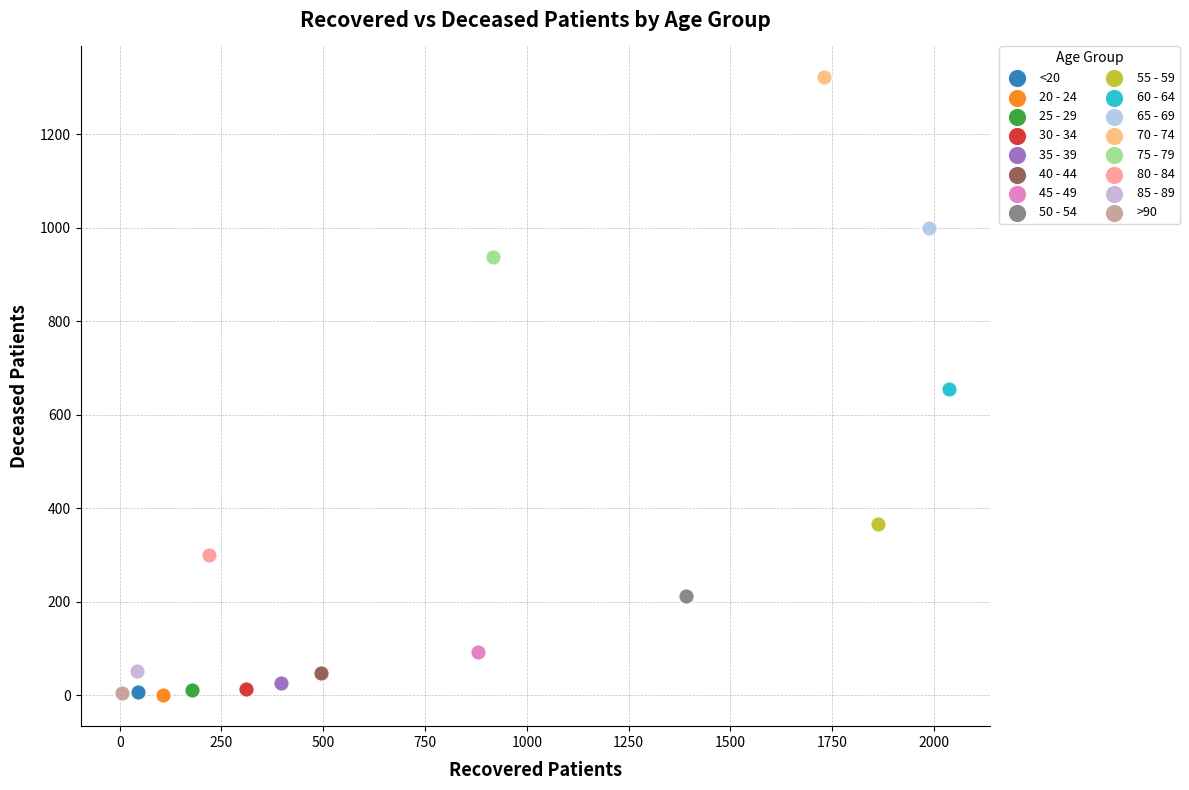

What are all the series names shown in the legend?

<20, 20 - 24, 25 - 29, 30 - 34, 35 - 39, 40 - 44, 45 - 49, 50 - 54, 55 - 59, 60 - 64, 65 - 69, 70 - 74, 75 - 79, 80 - 84, 85 - 89, >90